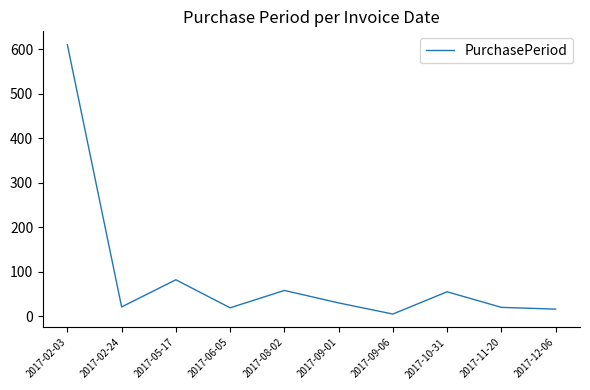

Which label corresponds to the smallest value in the chart?

2017-09-06